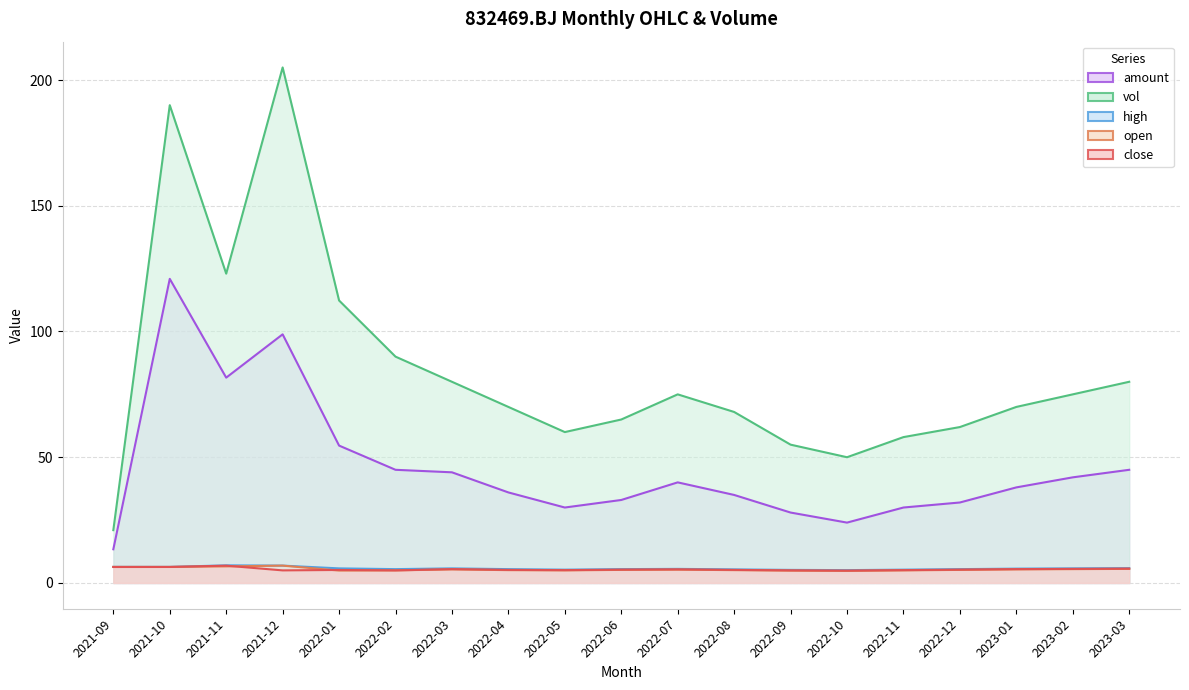

At which label is amount closest to 67?

2022-01